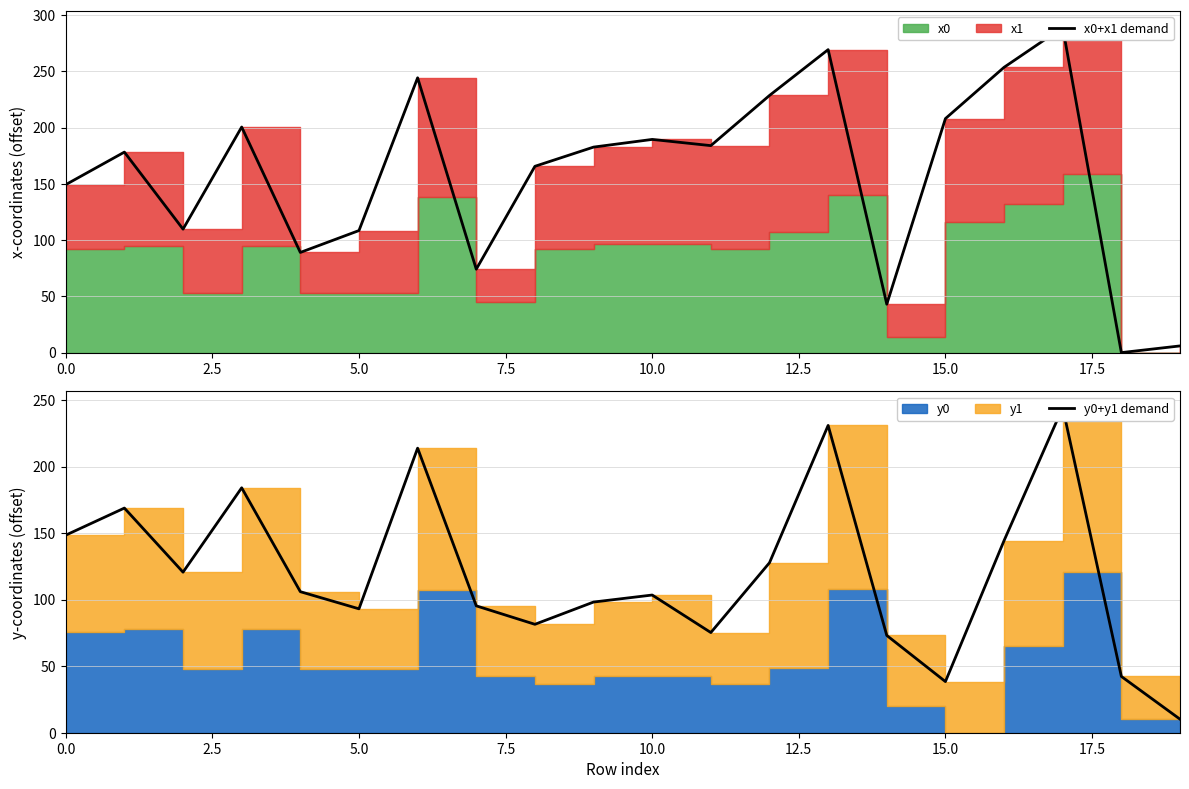

How many data points in y0+y1 demand are above 105?

10